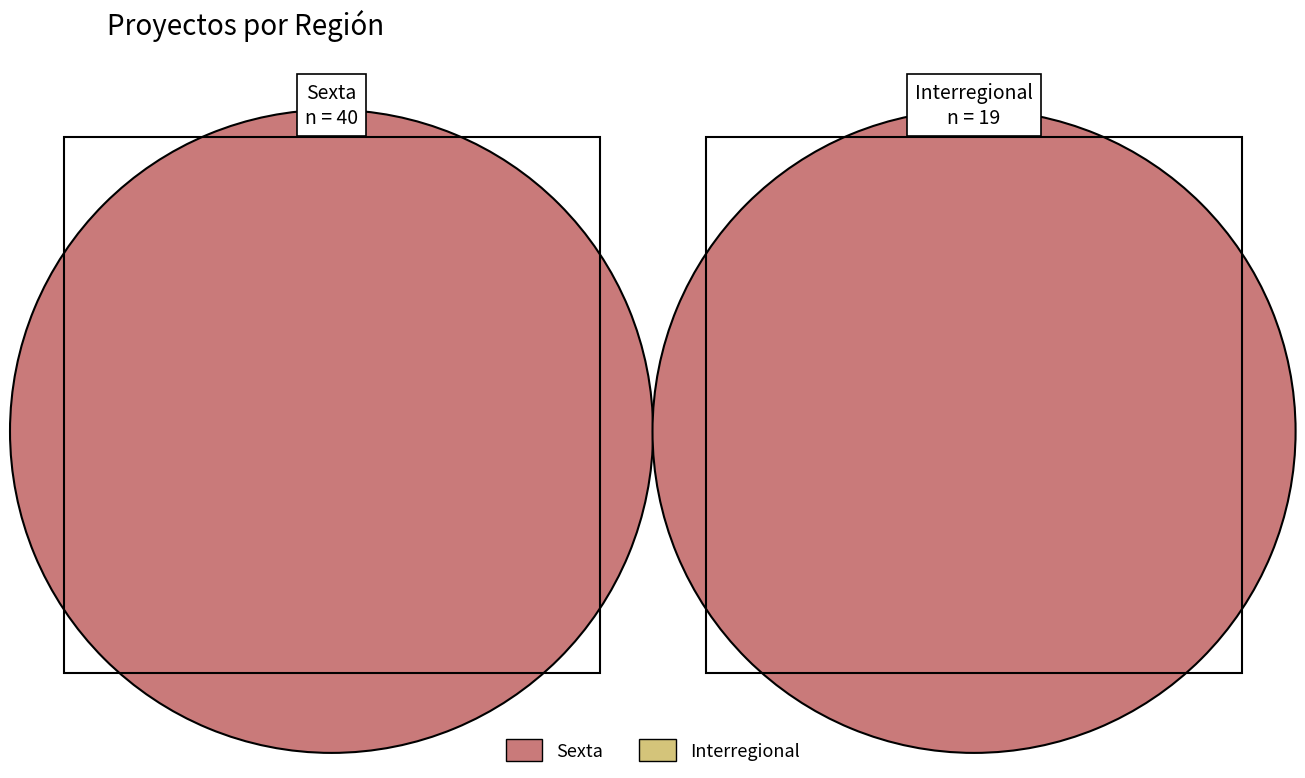

What portion of the pie excludes Sexta?

32.2%